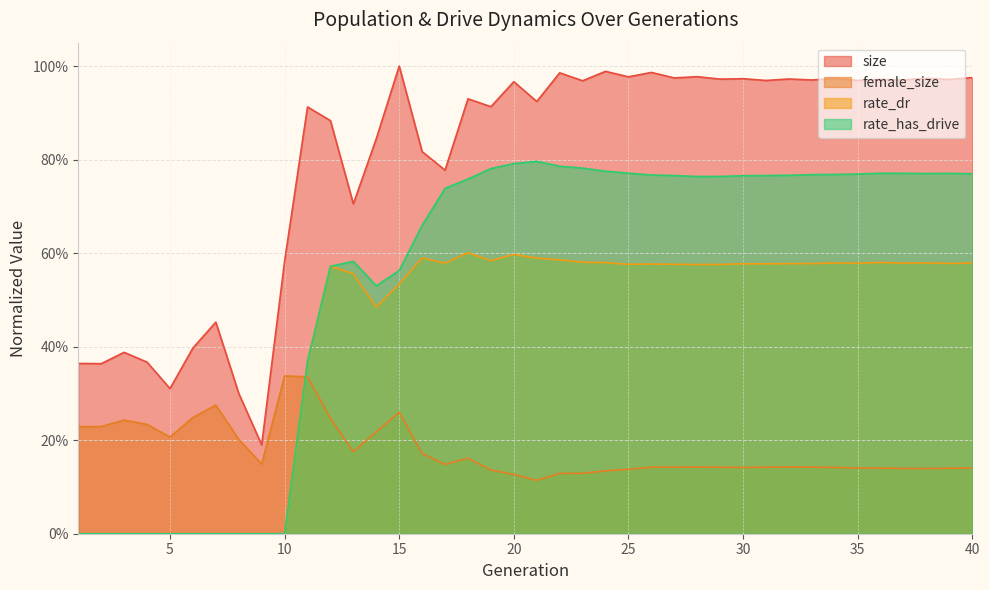

How many lines are shown in the chart?

4